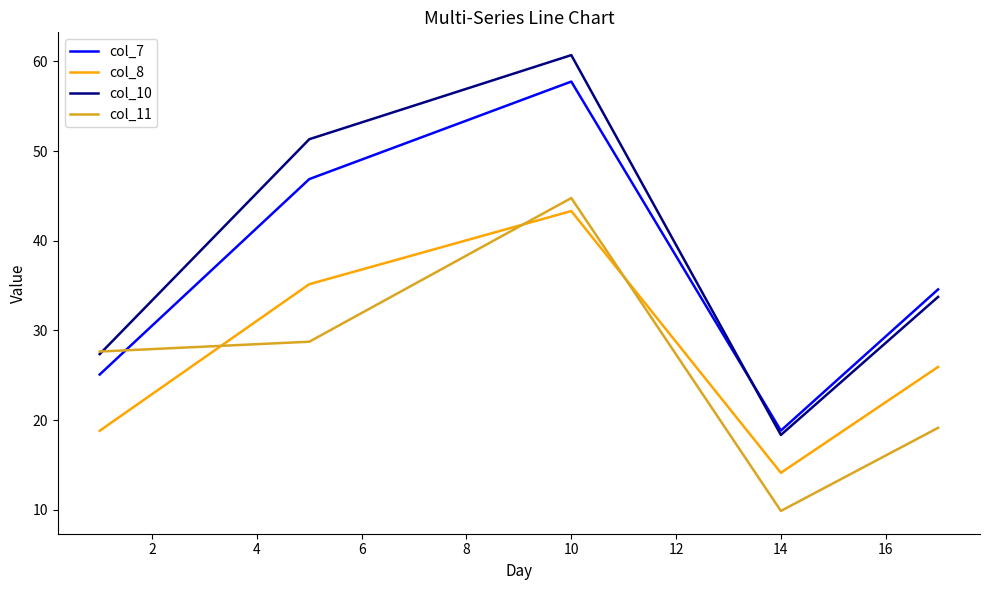

True or false: col_7 and col_11 intersect in this chart.

True